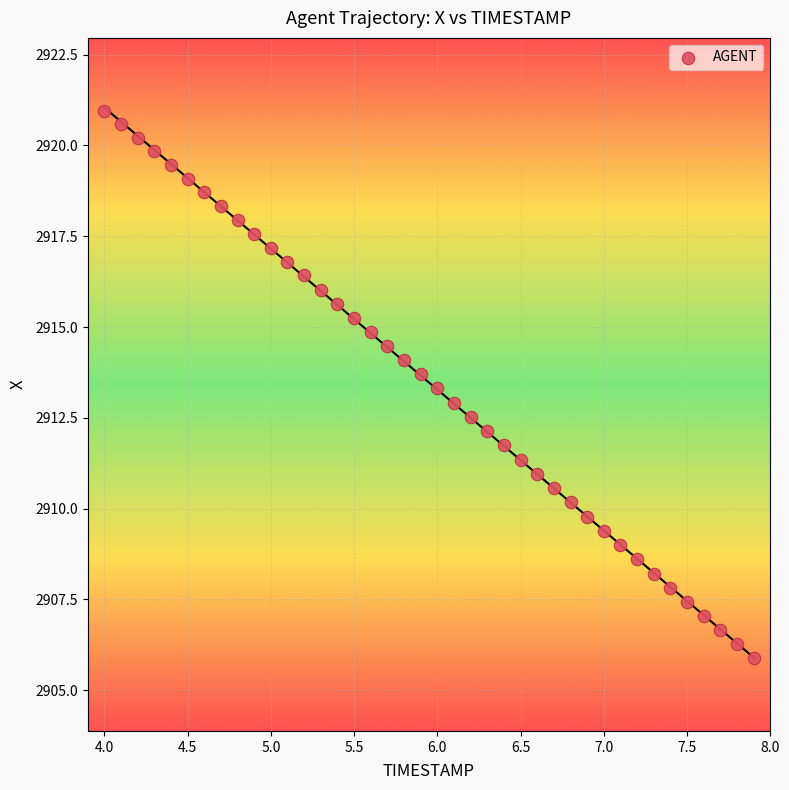

What is the range of Y values (max minus min)?

15.1